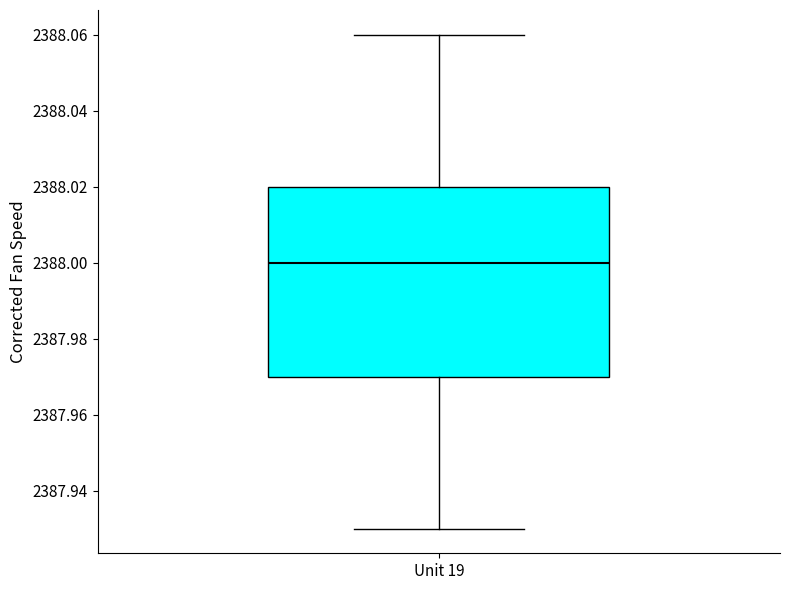

Transcribe this box plot: give where the median line is, the range the box spans, and where the two whiskers end, as read against the y-axis. The values are not printed on the chart, so give them approximately, as read against the axis.

median 2388.00, box 2387.97 to 2388.02, whiskers 2387.93 to 2388.06